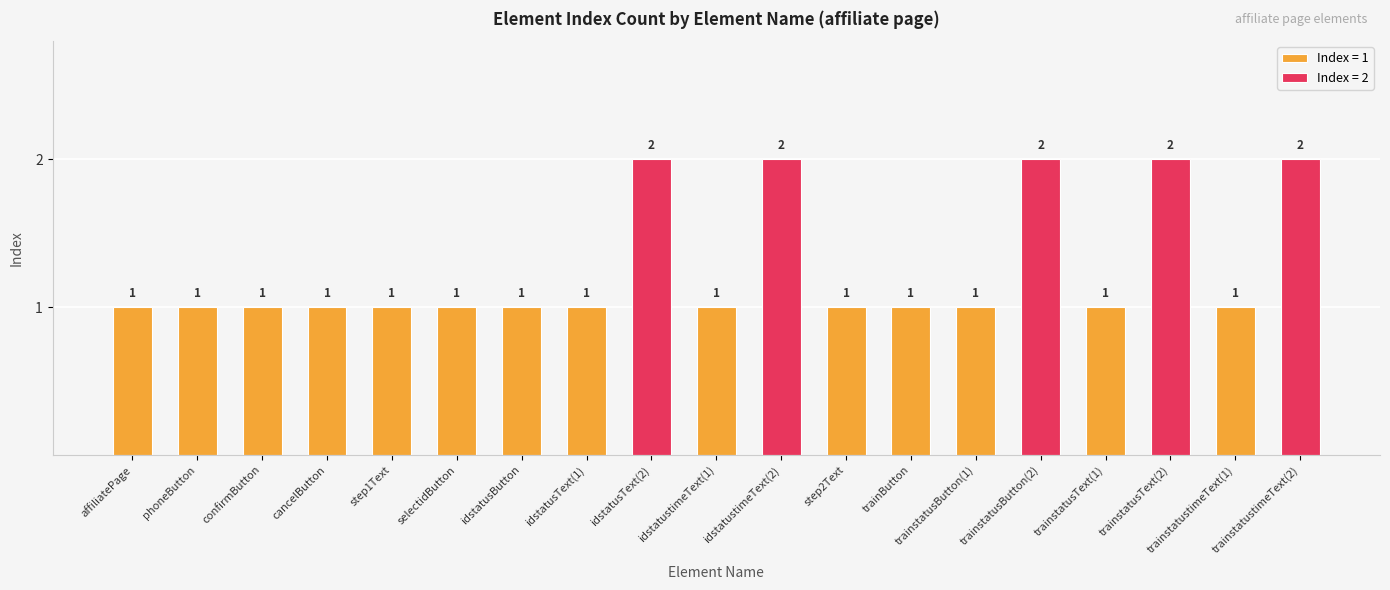

How many values are between 1 and 2?

19